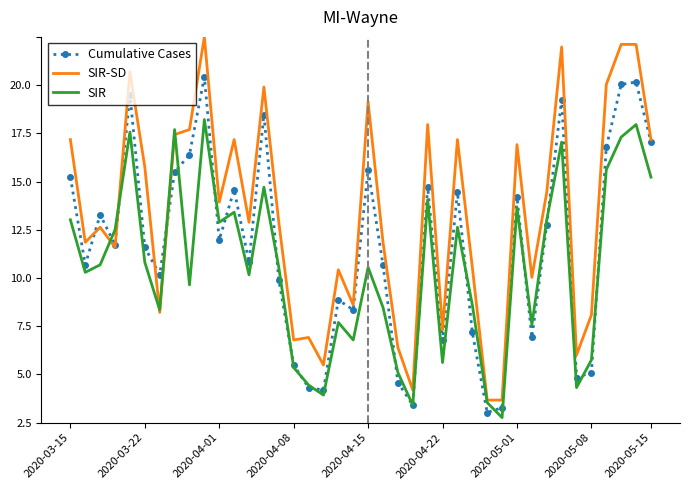

Rank the categories by SIR-SD value from lowest to highest.

28, 29, 23, 17, 34, 22, 15, 16, 25, 35, 2020-05-01, 19, 31, 18, 27, 2020-04-08, 2020-03-22, 21, 2020-04-01, 12, 14, 10, 32, 2020-04-22, 30, 2020-03-15, 11, 26, 39, 2020-05-08, 2020-05-15, 24, 20, 13, 36, 2020-04-15, 33, 37, 38, 9